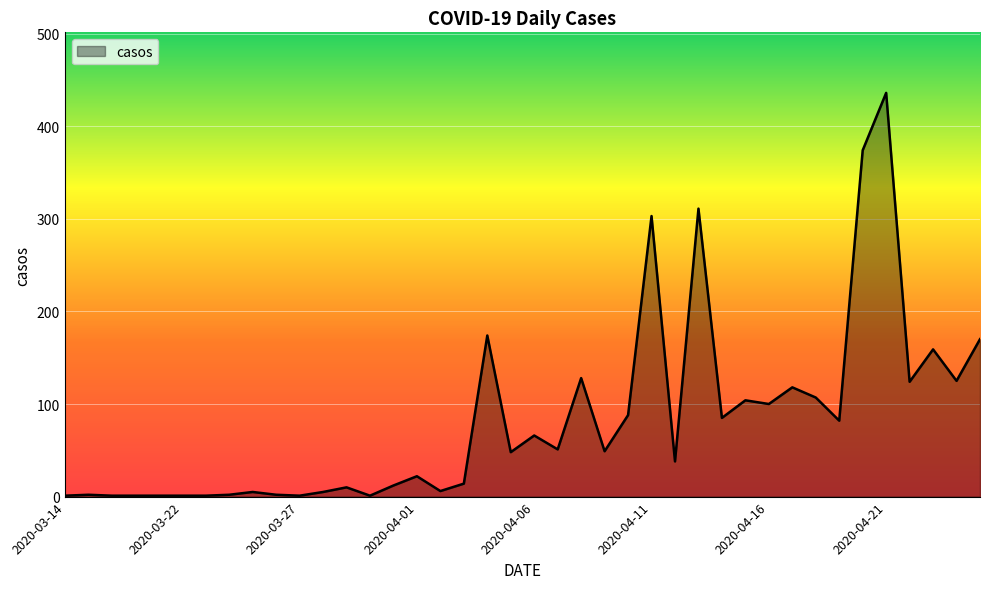

What is the maximum value shown in the chart?

436